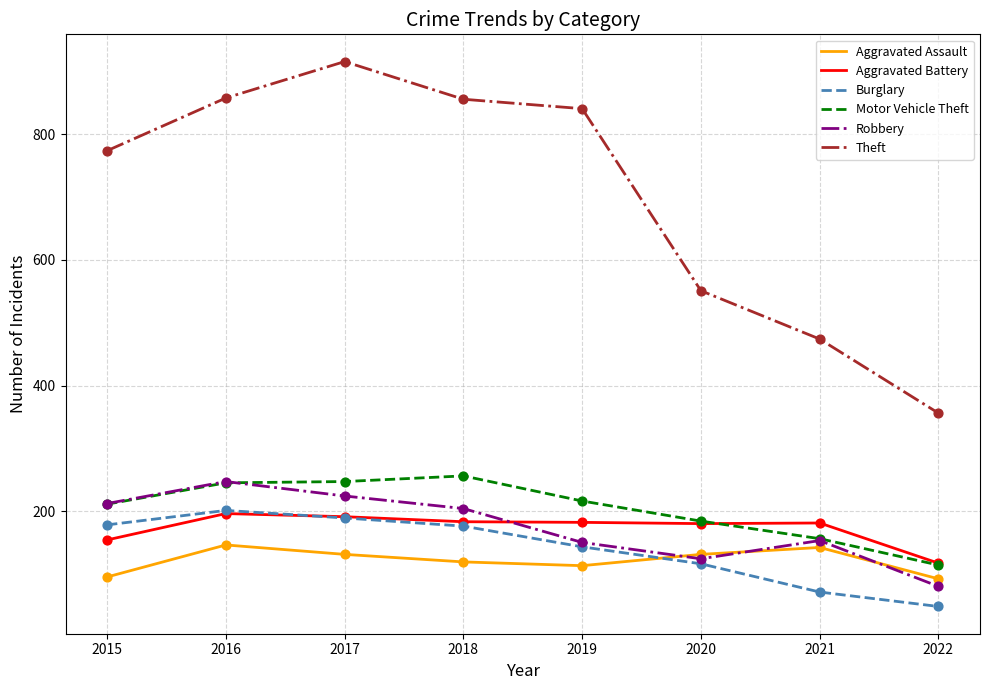

What is the total value across all series at 2020?

1286